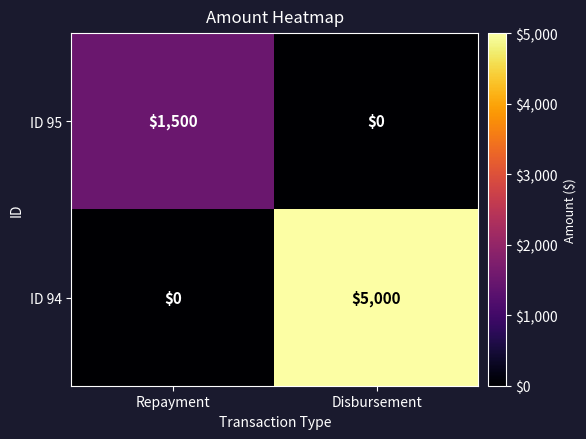

Is it true that ID 95 equals -679 at Disbursement?

False